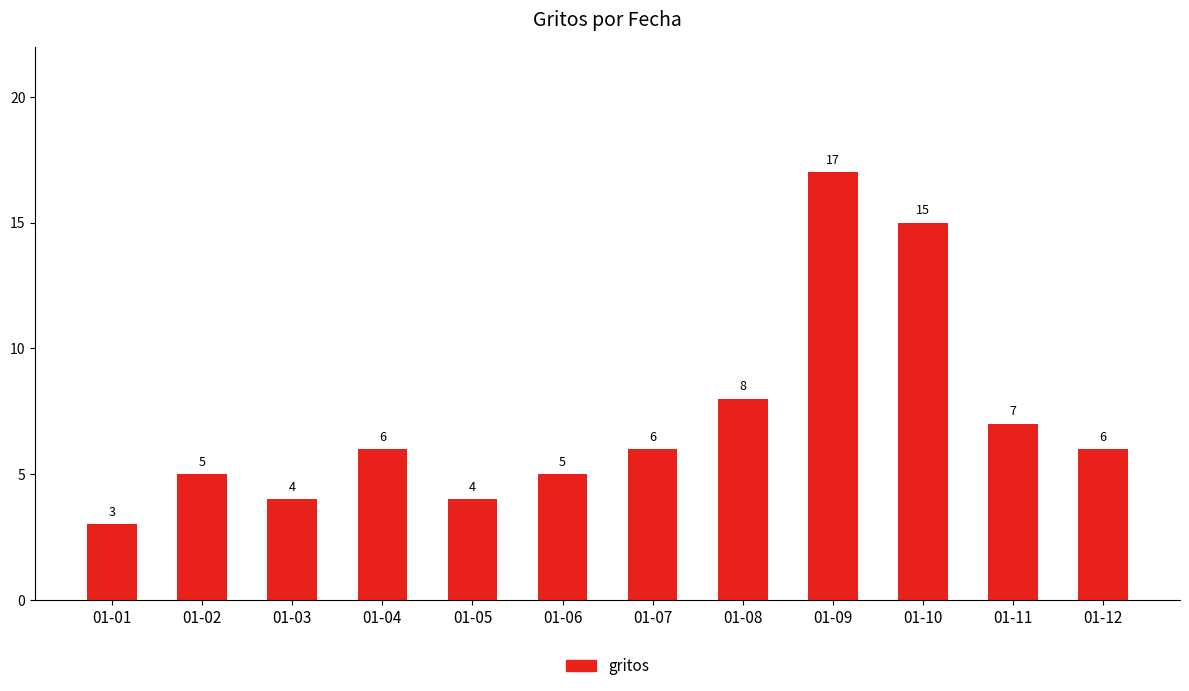

Between 01-08 and 01-03, which is larger?

01-08